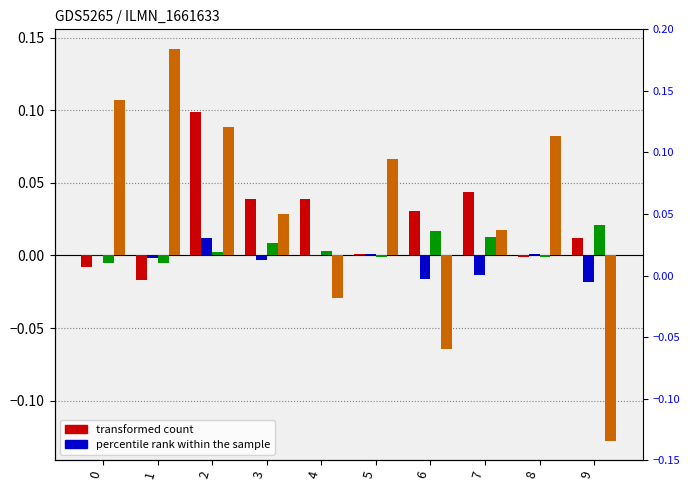

Which has a higher value, 5 or 8?

5